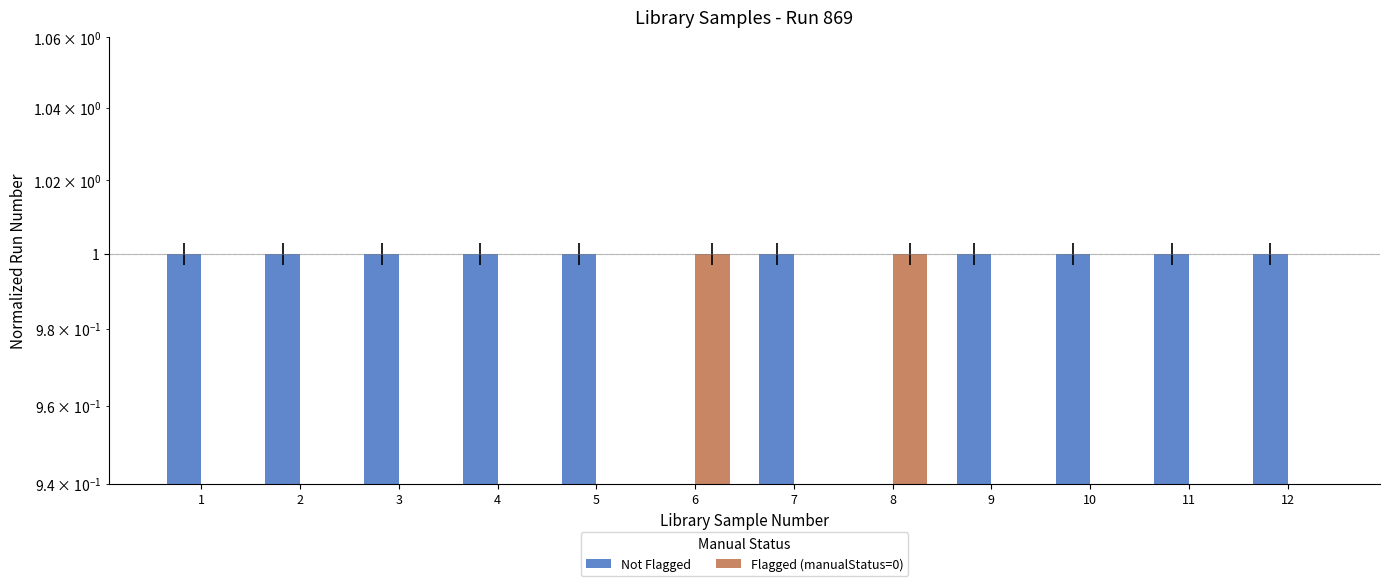

Where is Flagged (manualStatus=0) nearest to the value 0?

1